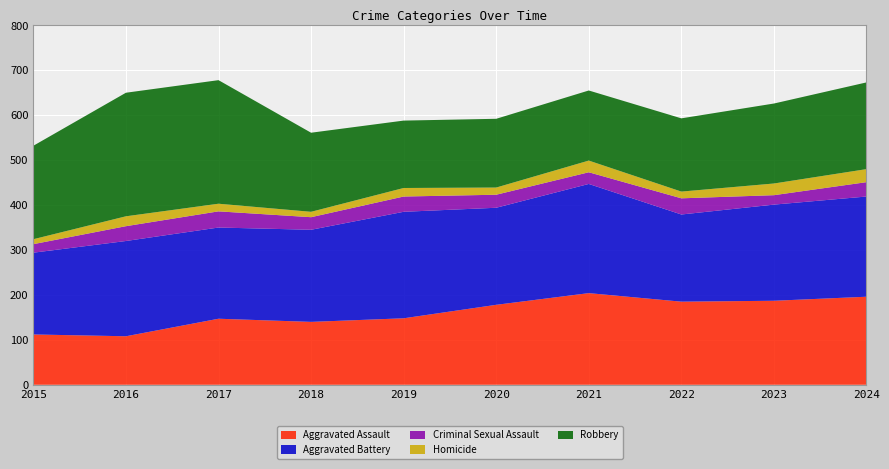

Reading left to right, transcribe all the data shown in this chart.

Aggravated Assault: 2015=112	2016=108	2017=147	2018=140	2019=148	2020=178	2021=204	2022=185	2023=187	2024=196
Aggravated Battery: 2015=182	2016=212	2017=203	2018=205	2019=237	2020=216	2021=243	2022=194	2023=214	2024=223
Criminal Sexual Assault: 2015=19	2016=33	2017=36	2018=28	2019=34	2020=29	2021=26	2022=36	2023=21	2024=32
Homicide: 2015=11	2016=22	2017=17	2018=12	2019=19	2020=16	2021=26	2022=15	2023=26	2024=29
Robbery: 2015=208	2016=275	2017=275	2018=176	2019=150	2020=153	2021=156	2022=163	2023=178	2024=193